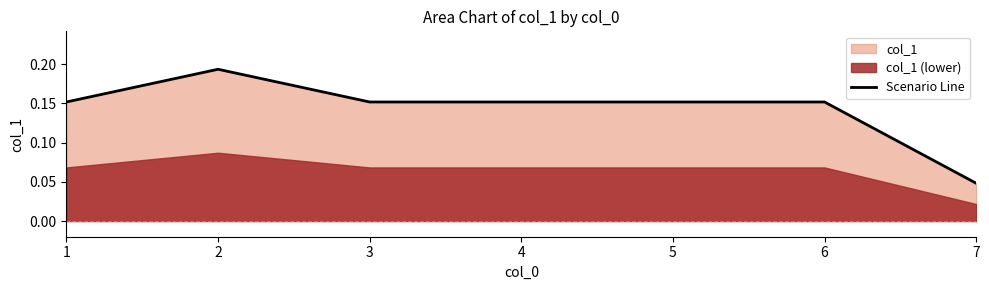

Where is the data nearest to the value 0?

7